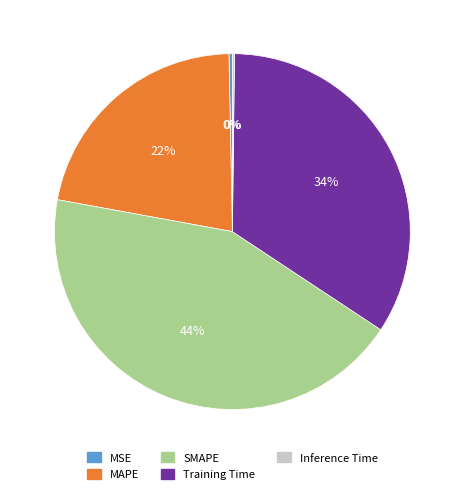

The MAPE slice represents 29% of the pie. True or false?

False